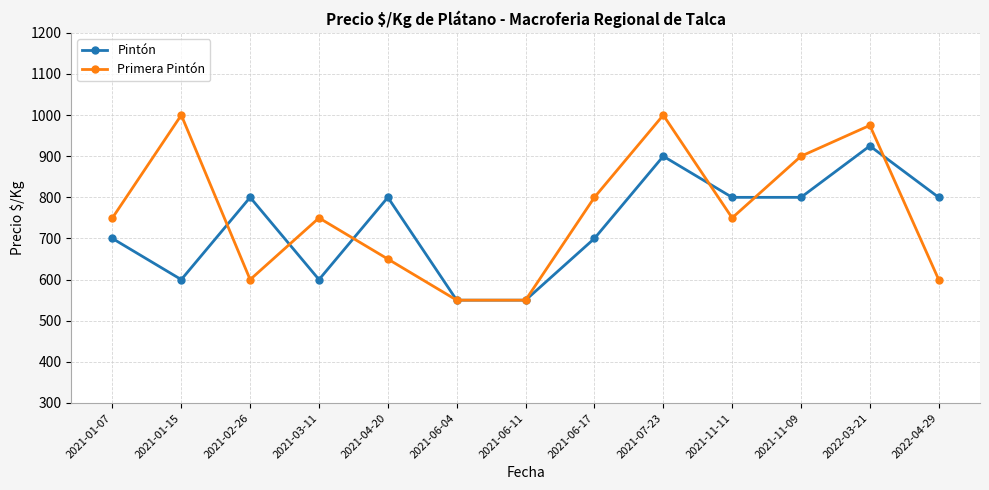

What value does the Primera Pintón series have at 2021-04-20?

650